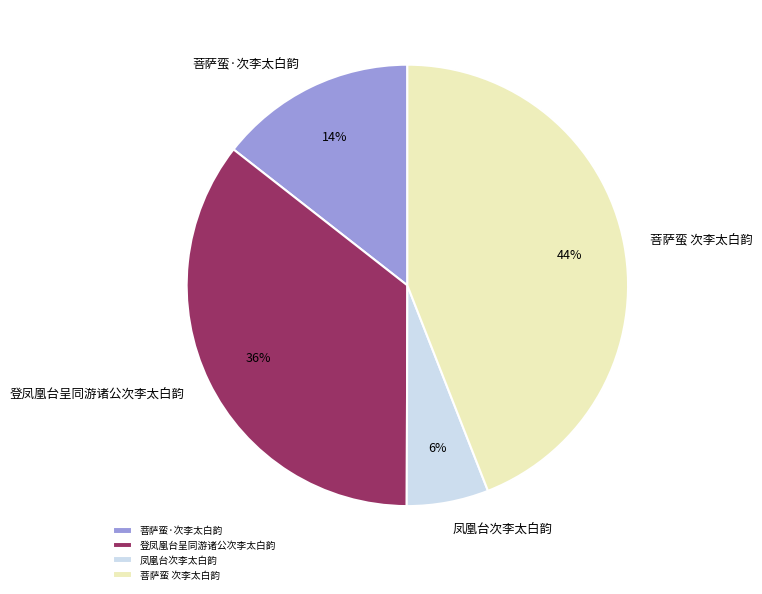

Approximately how many times larger is the value at 凤凰台次李太白韵 compared to 菩萨蛮·次李太白韵?

0.4